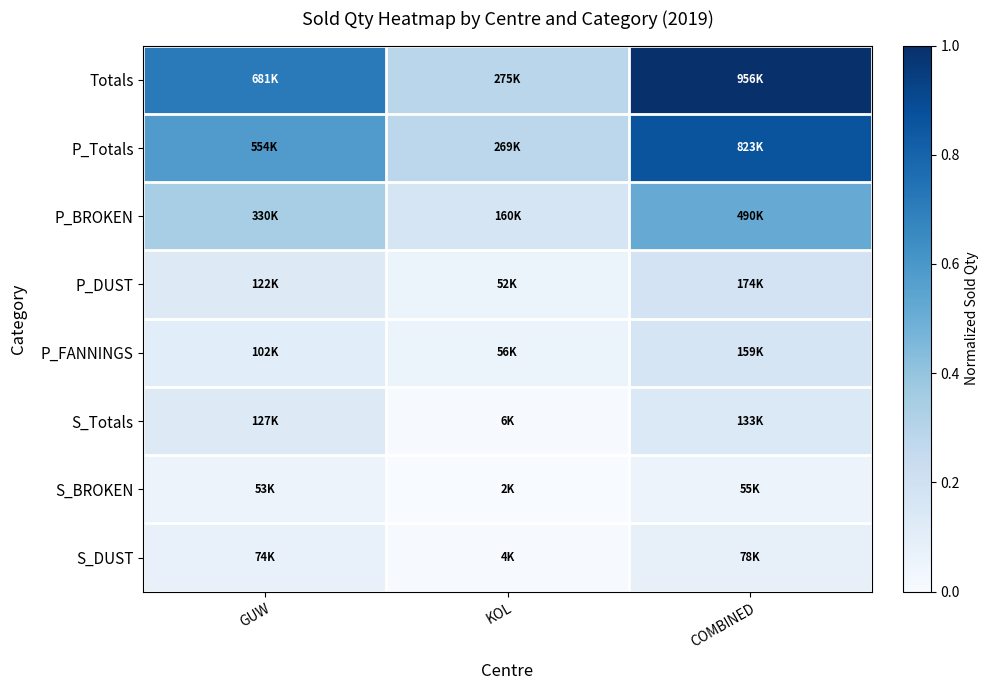

List the series in order of their peak value, lowest first.

S_BROKEN, S_DUST, S_Totals, P_FANNINGS, P_DUST, P_BROKEN, P_Totals, Totals